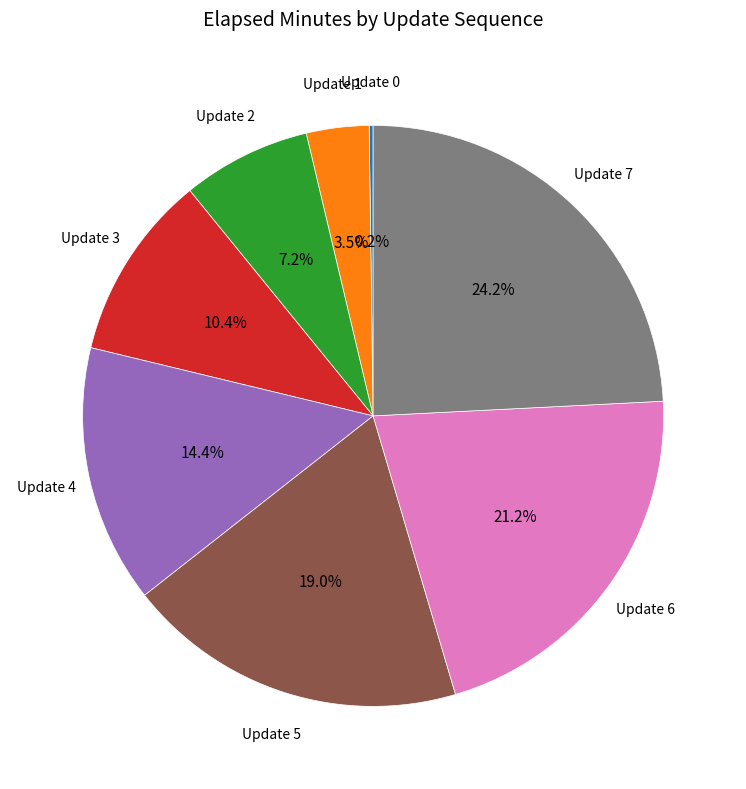

What portion of the pie excludes Update 4?

85.6%